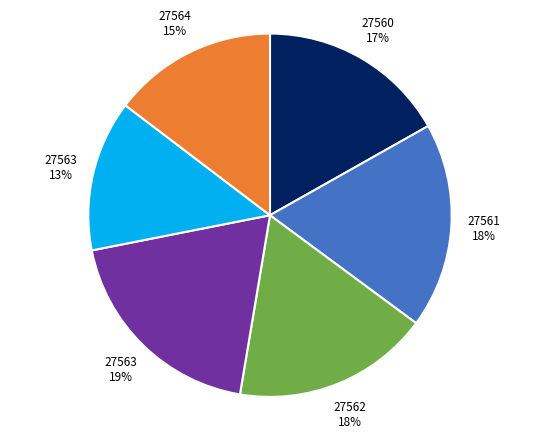

What is the largest slice in the pie chart?

27563 19%